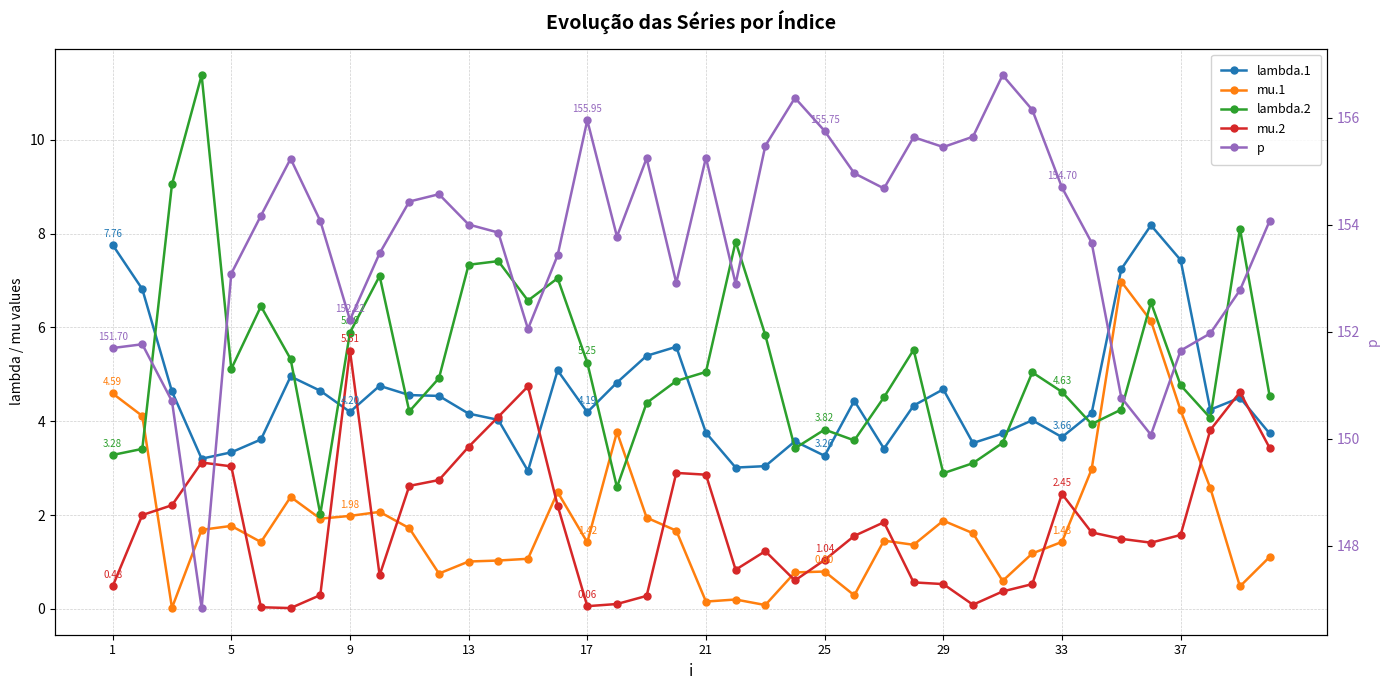

The lambda.1 series shows 1.8 at 27. True or false?

False